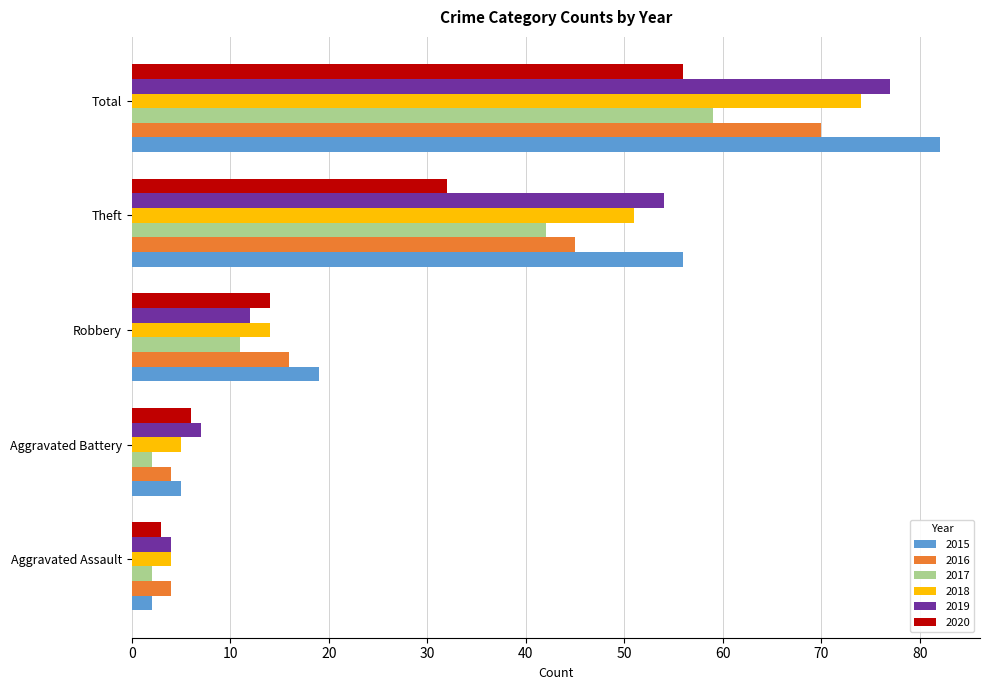

At which label does 2017 reach its peak?

Total